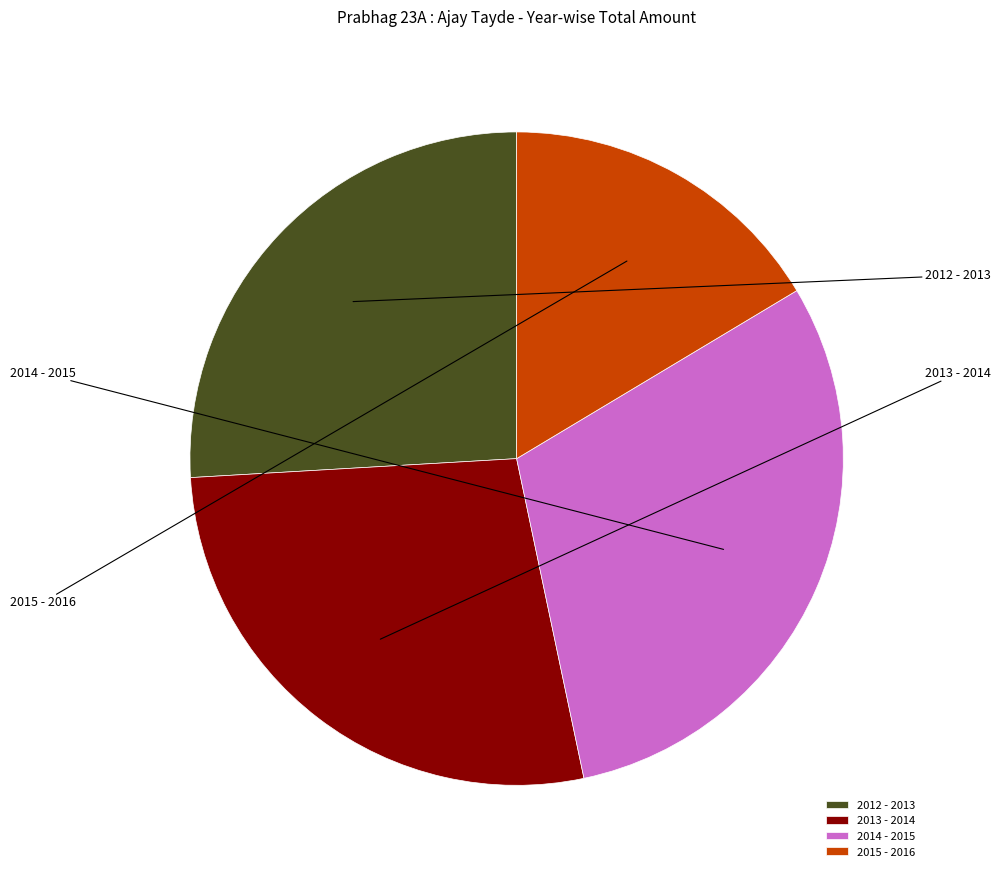

Rank the categories by value from lowest to highest.

2015 - 2016, 2012 - 2013, 2013 - 2014, 2014 - 2015